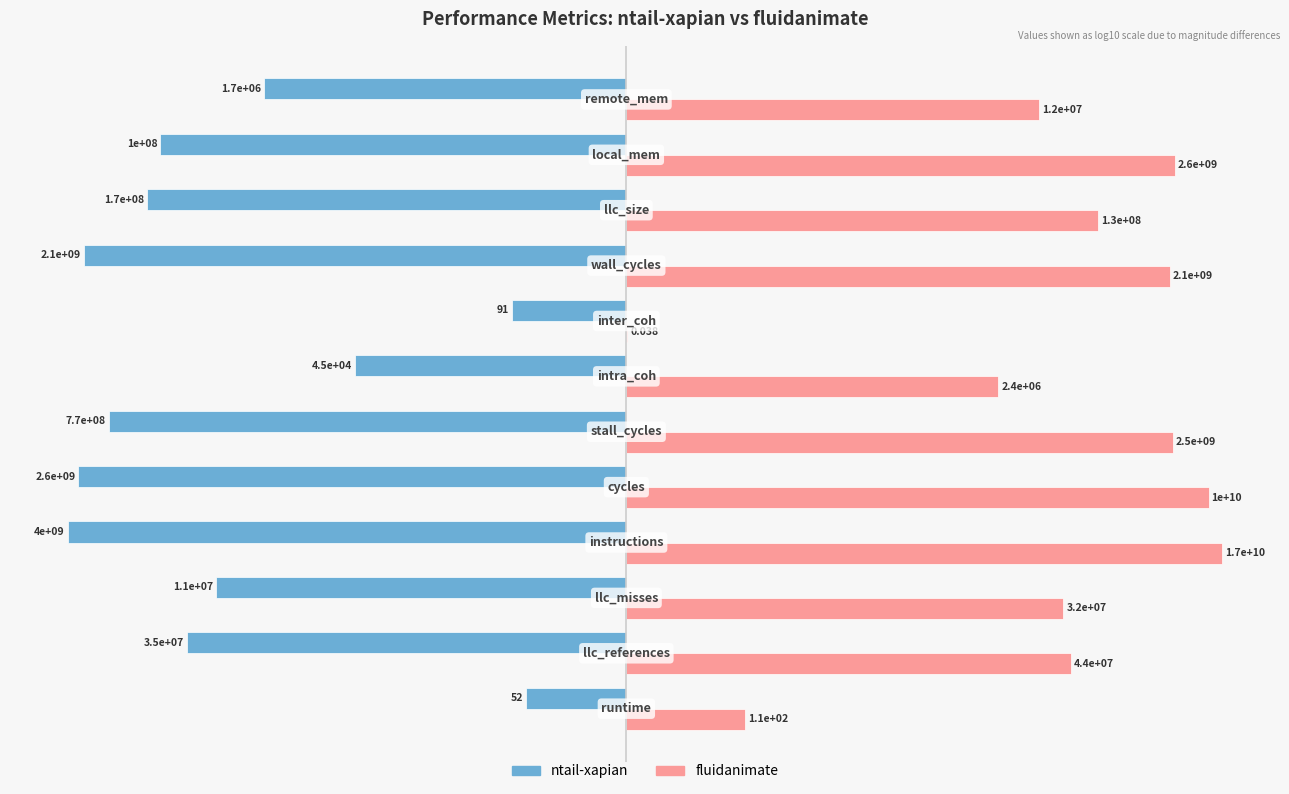

What are all the series names shown in the legend?

ntail-xapian, fluidanimate